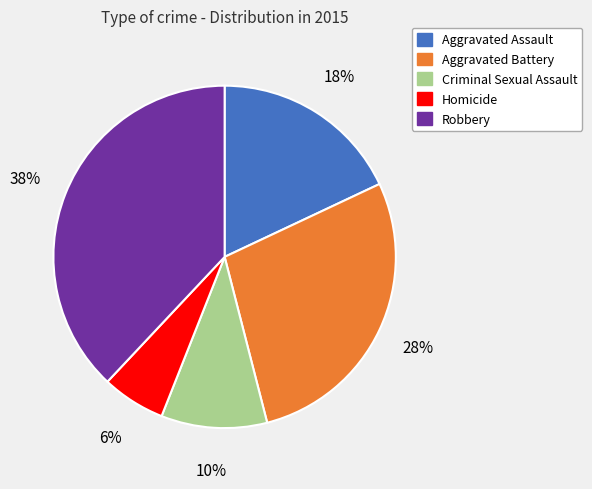

Combined, do Robbery and Aggravated Assault account for over 50%?

Yes